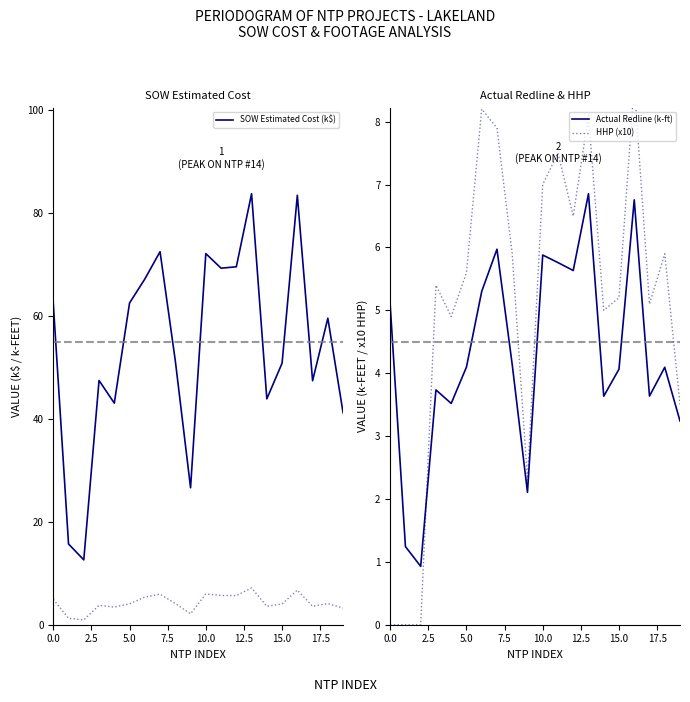

Is it true that Actual Redline (k-ft) equals 1.9 at 15.0?

False